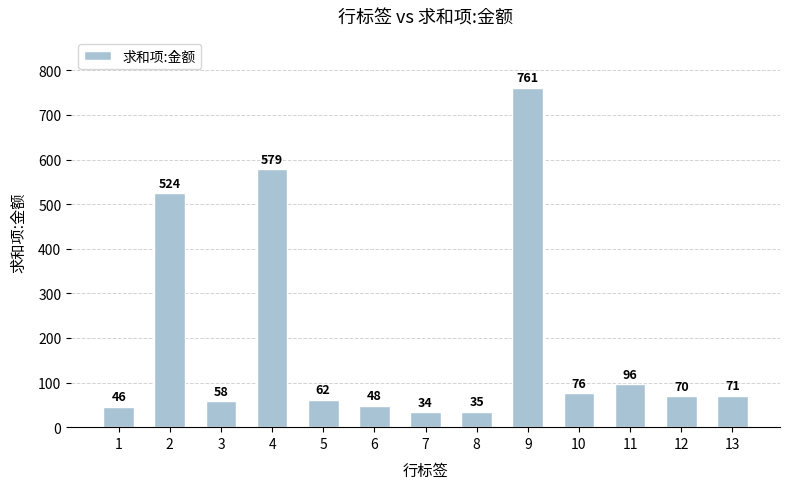

Is it true that the value at 10 is 76?

True